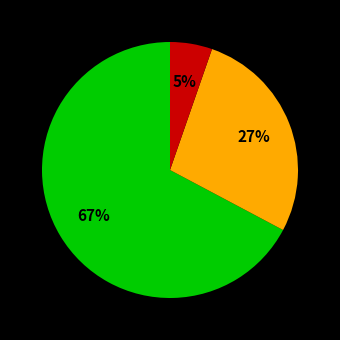

Is there any slice that represents more than half of the pie?

Yes